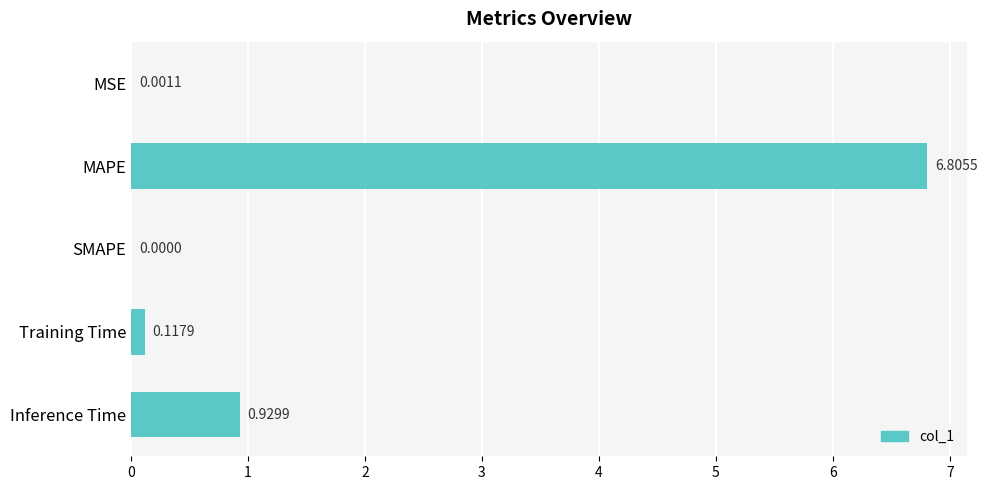

Where is the data nearest to the value 3?

Inference Time